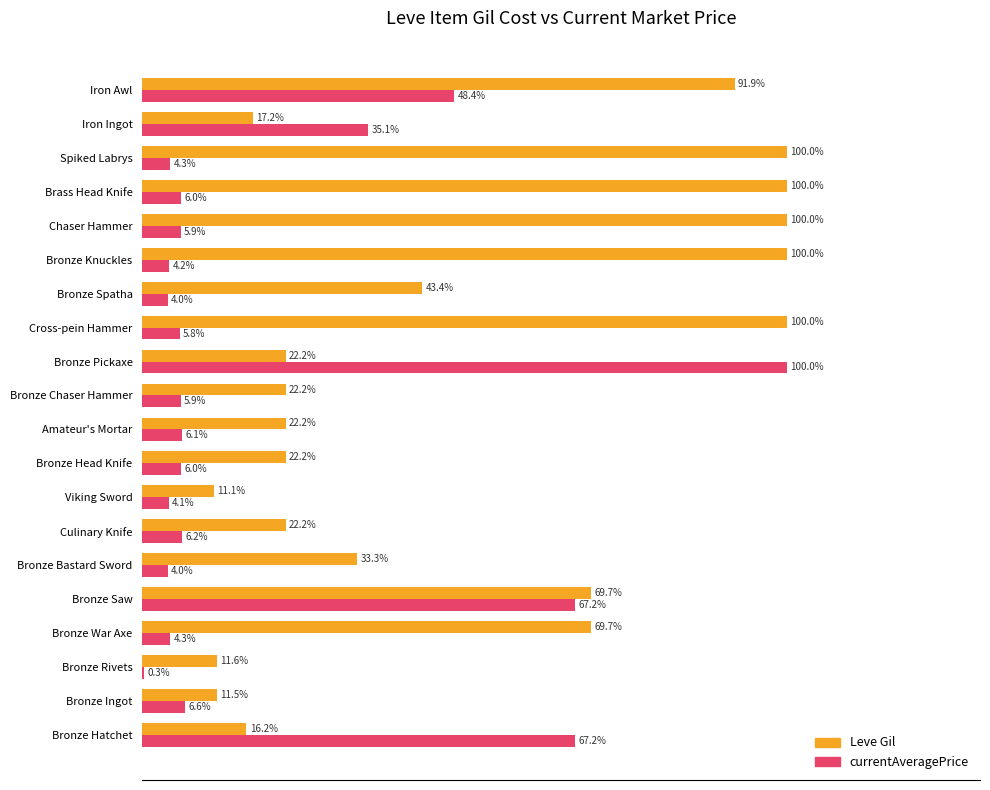

Between Bronze Rivets and Culinary Knife, which series saw the biggest shift?

Leve Gil